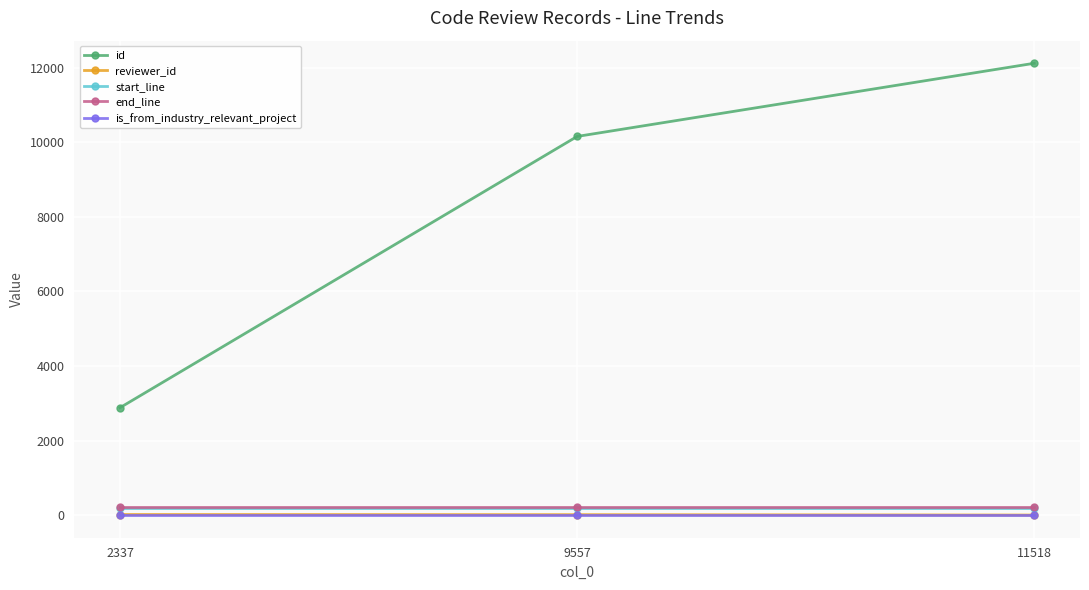

Is it true that end_line equals 217 at 11518?

True